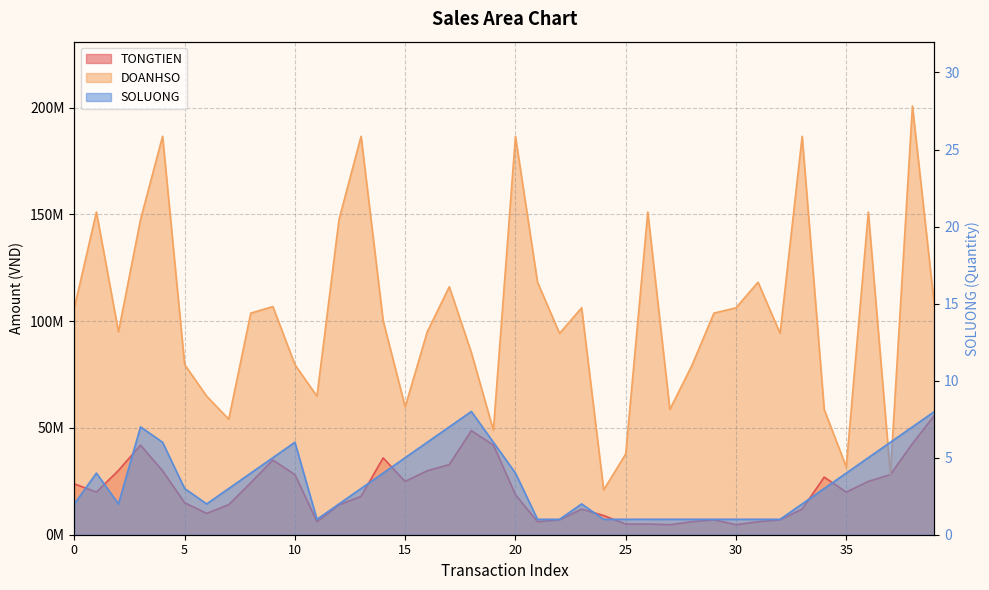

Is it true that DOANHSO equals 21110042 at 15?

False